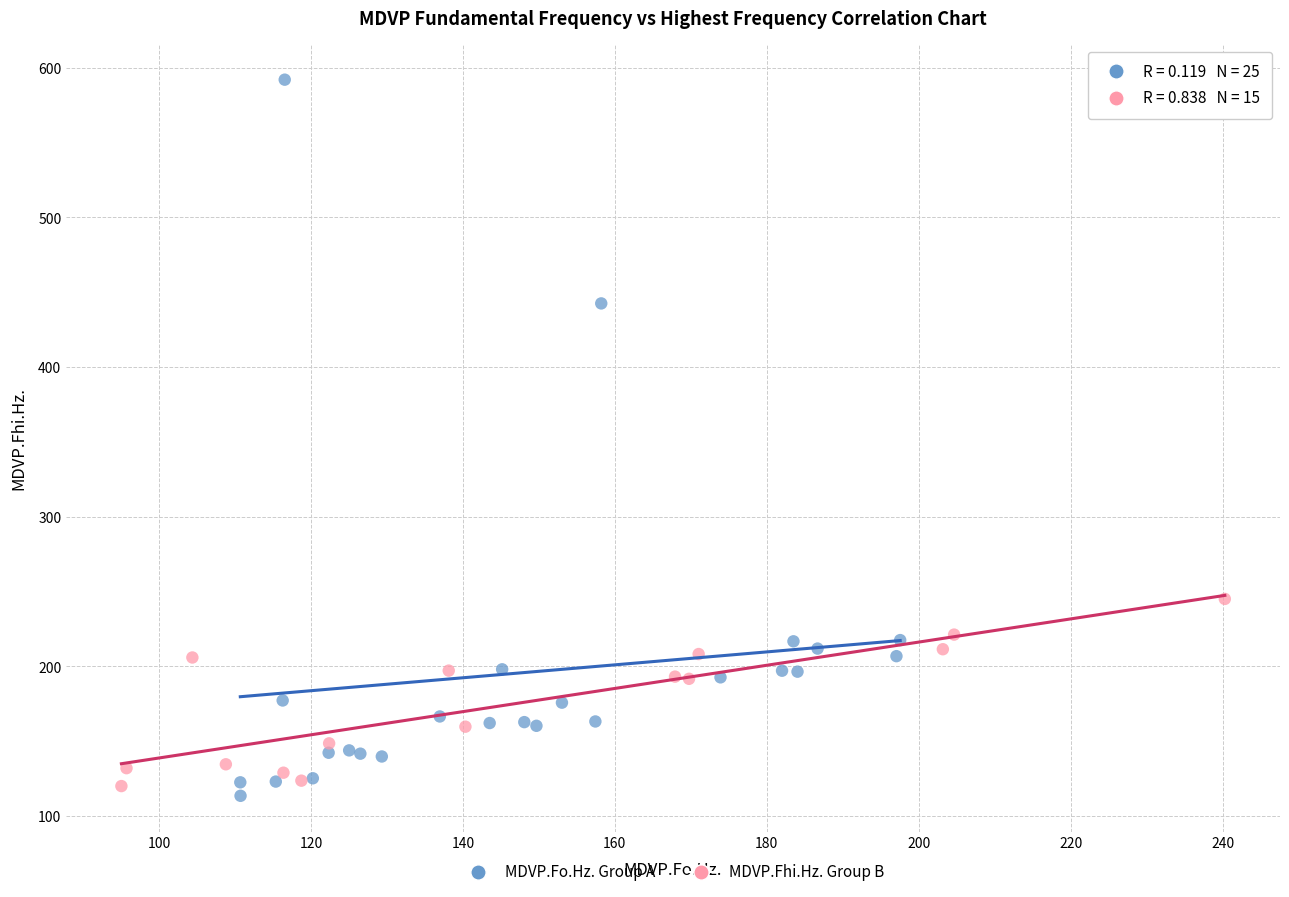

Which series reaches the maximum Y coordinate?

MDVP.Fo.Hz. Group A